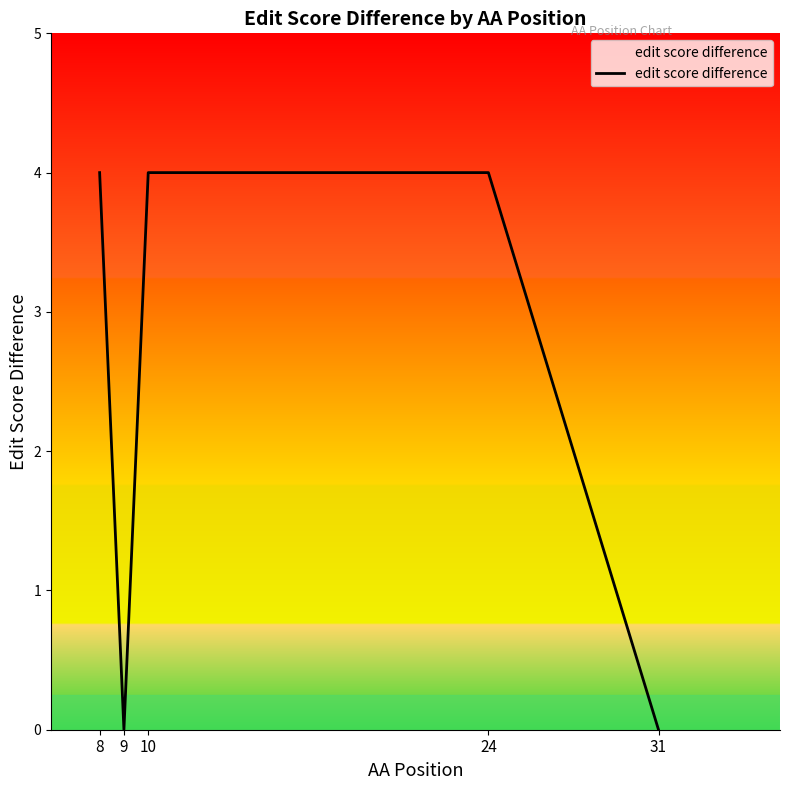

What is the greatest value displayed?

4